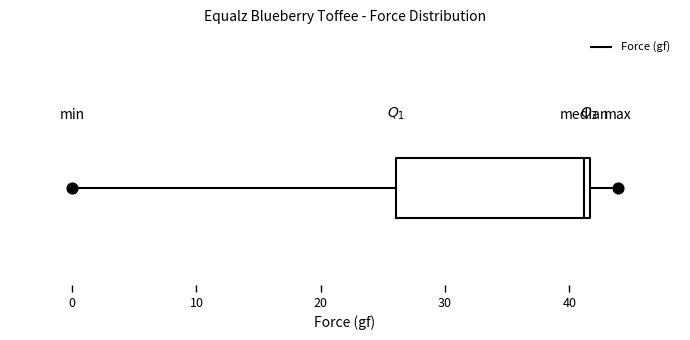

Read this box plot against the x-axis: the position of the median line, the range covered by the box, and the ends of both whiskers. The values are not printed on the chart, so give them approximately, as read against the axis.

median 41, box 26 to 42, whiskers 0 to 44